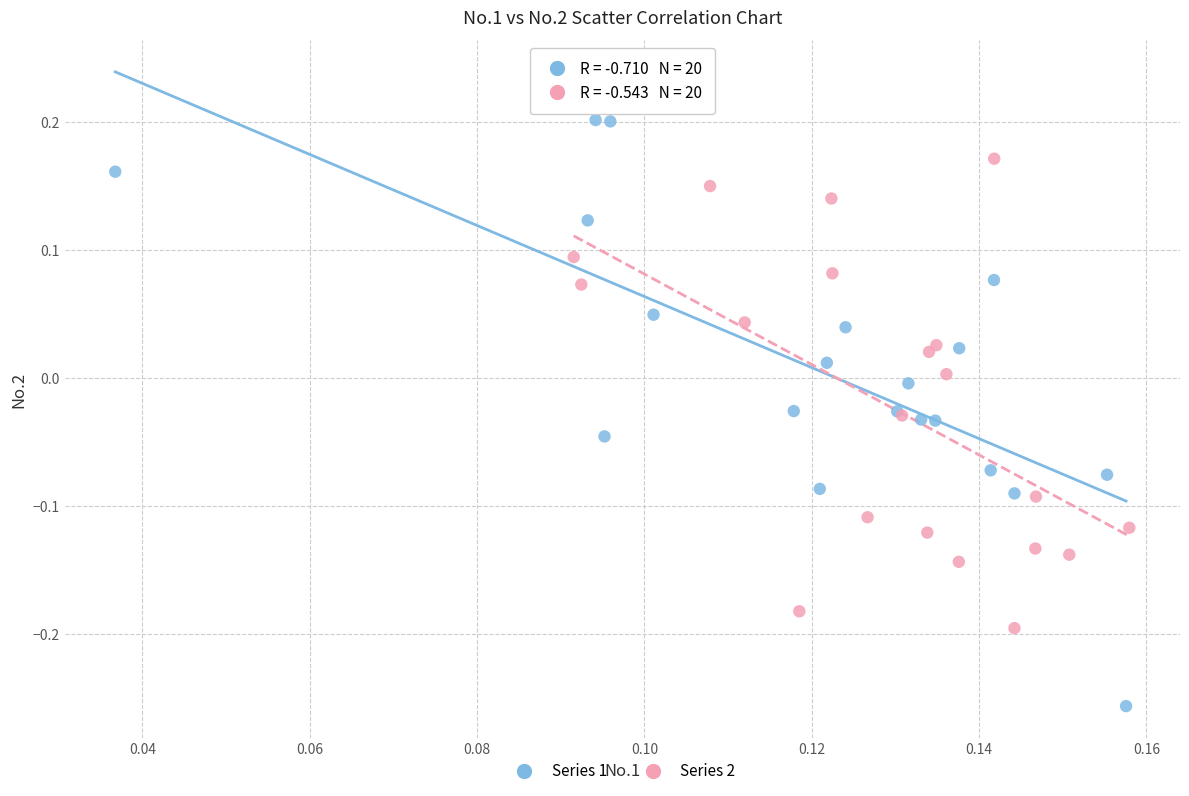

Which series contains the lowest Y value?

Series 1